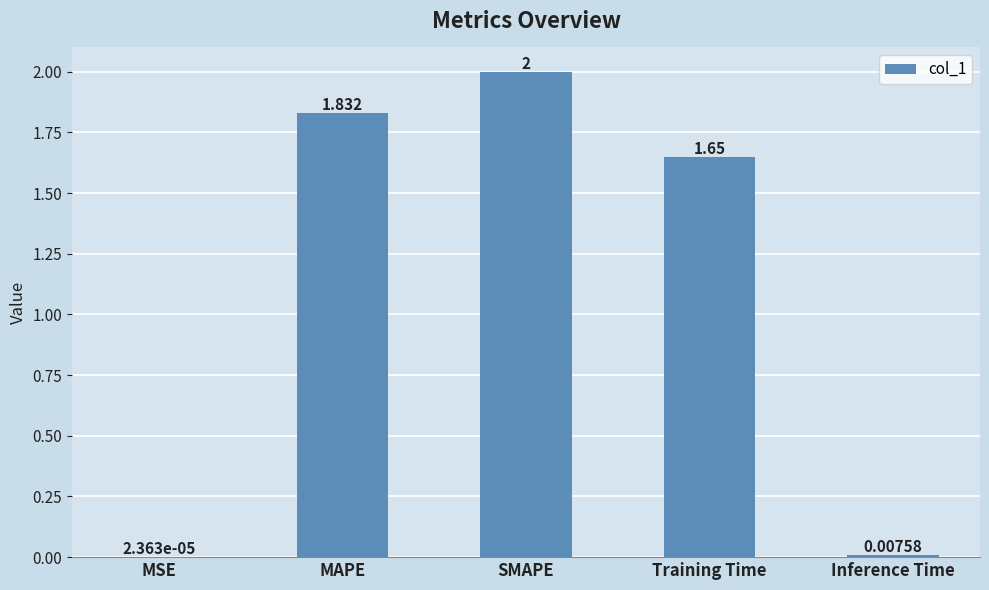

The value at SMAPE is 2.9. True or false?

False